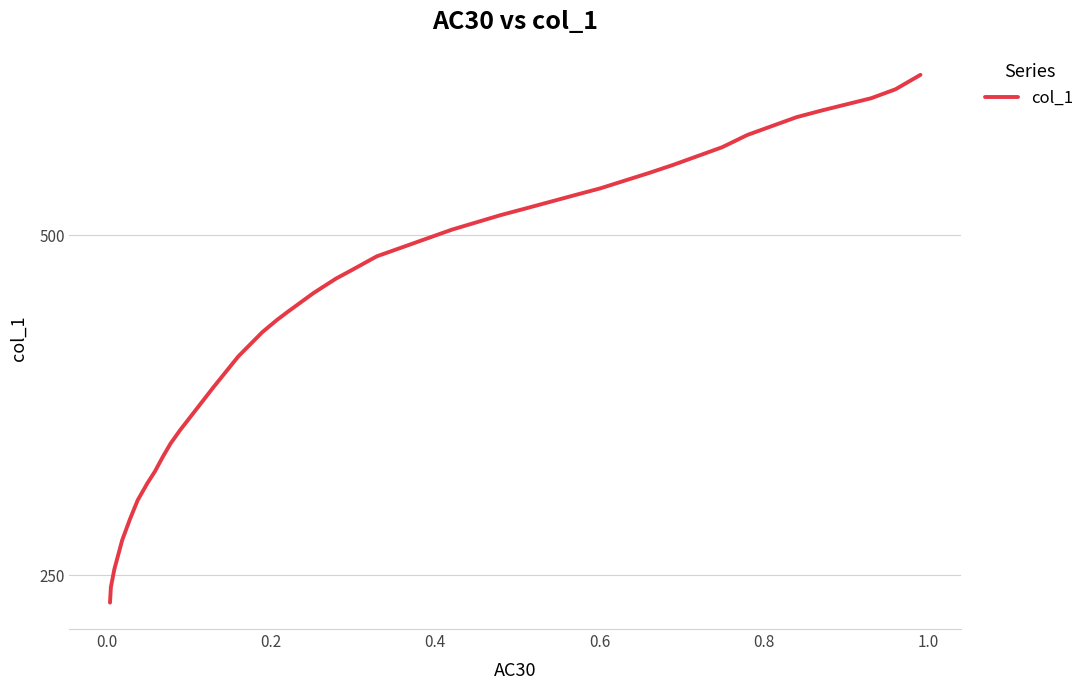

How many lines are shown in the chart?

1